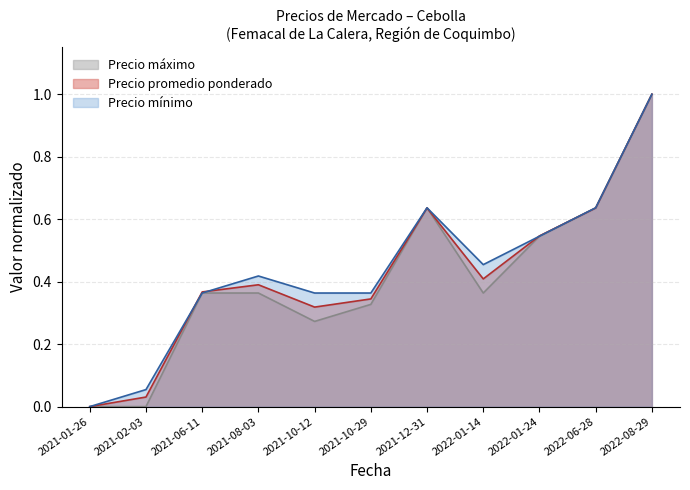

How many positive values does the Precio $/Kg series have?

10